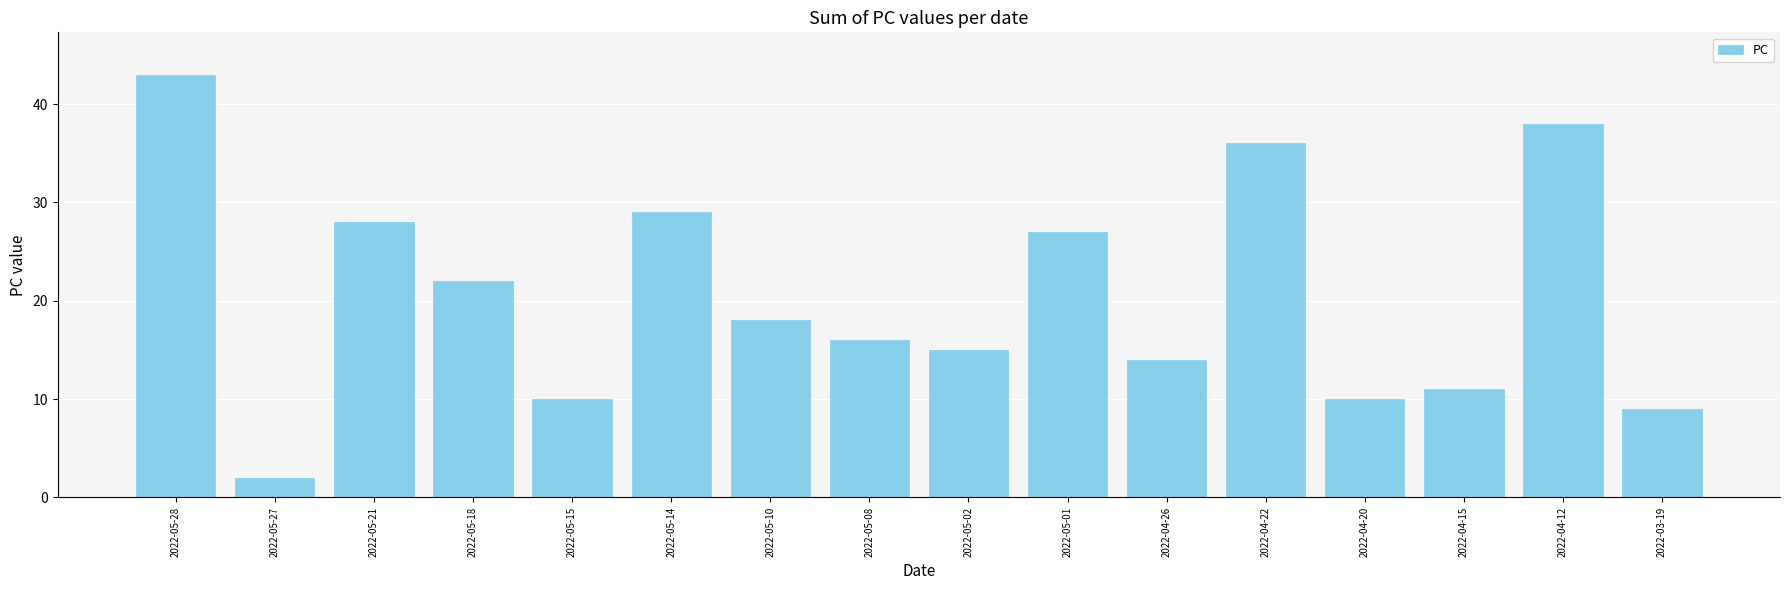

Approximately how many times larger is the value at 2022-04-20 compared to 2022-05-10?

0.6